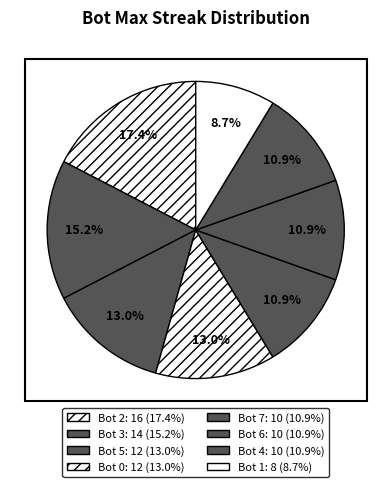

Count the number of slices in the pie.

8